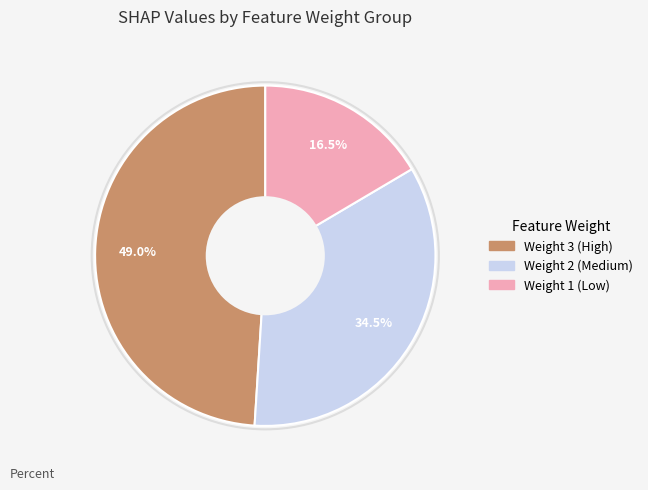

Is there any slice that represents more than half of the pie?

No